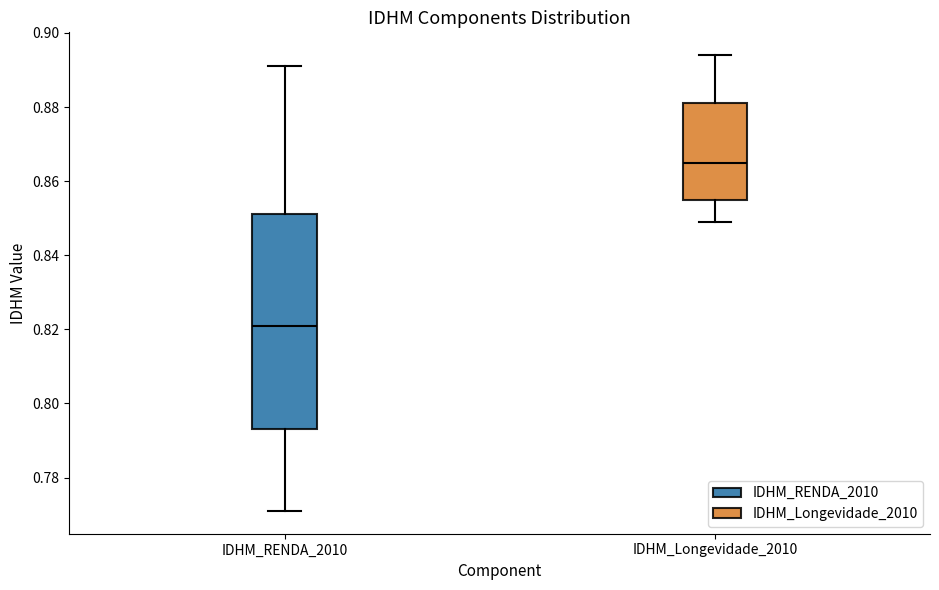

Comparing the boxes themselves (not the whiskers), which one is the tallest?

IDHM_RENDA_2010